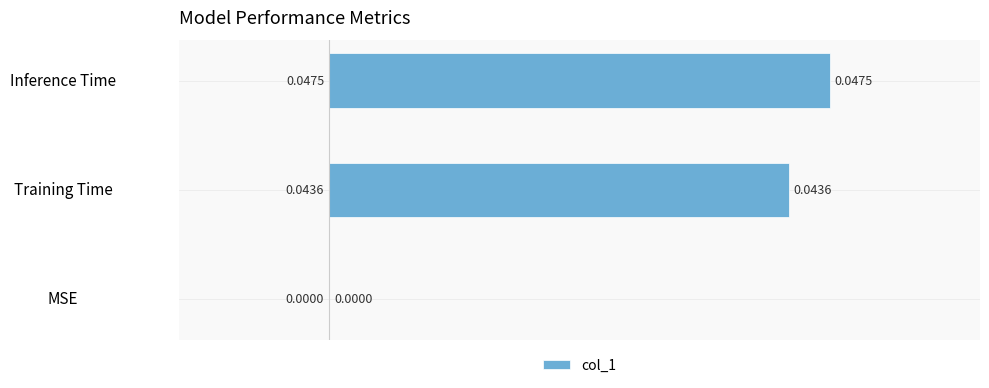

Count the number of categories in the chart.

3